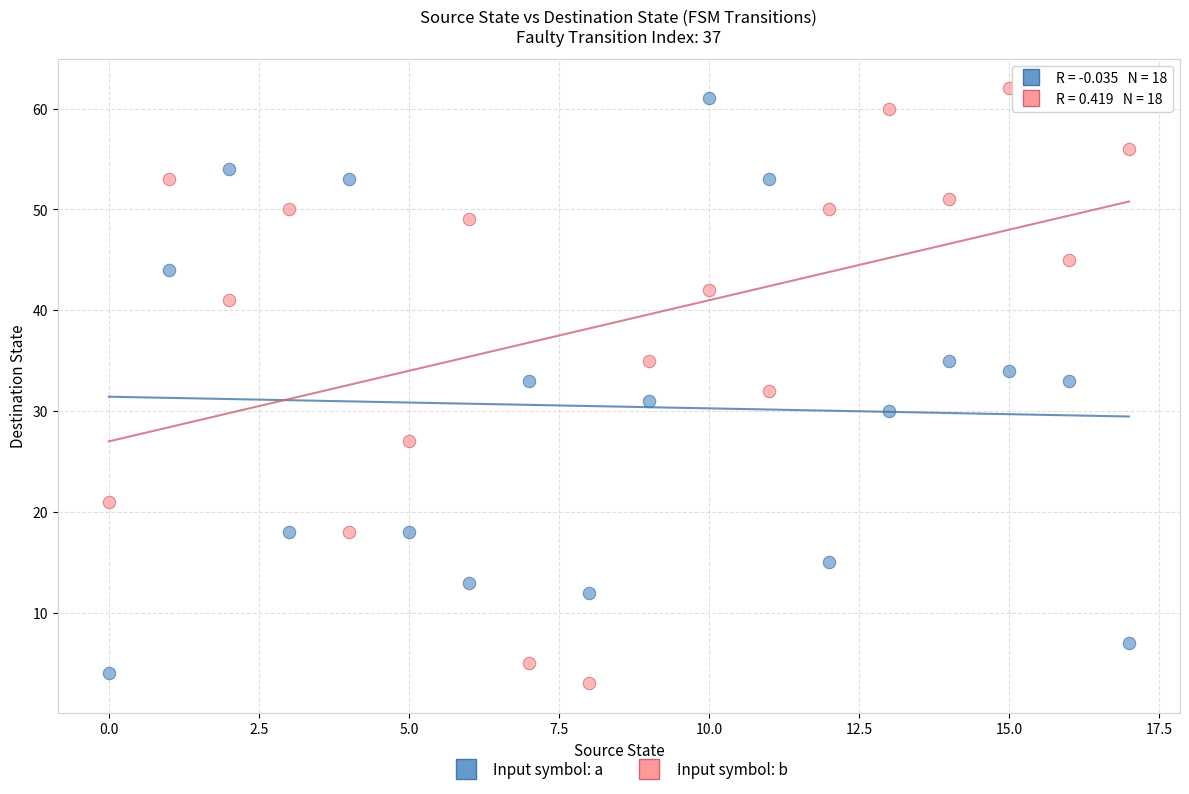

Which series has the widest spread of Y values?

Input symbol: b